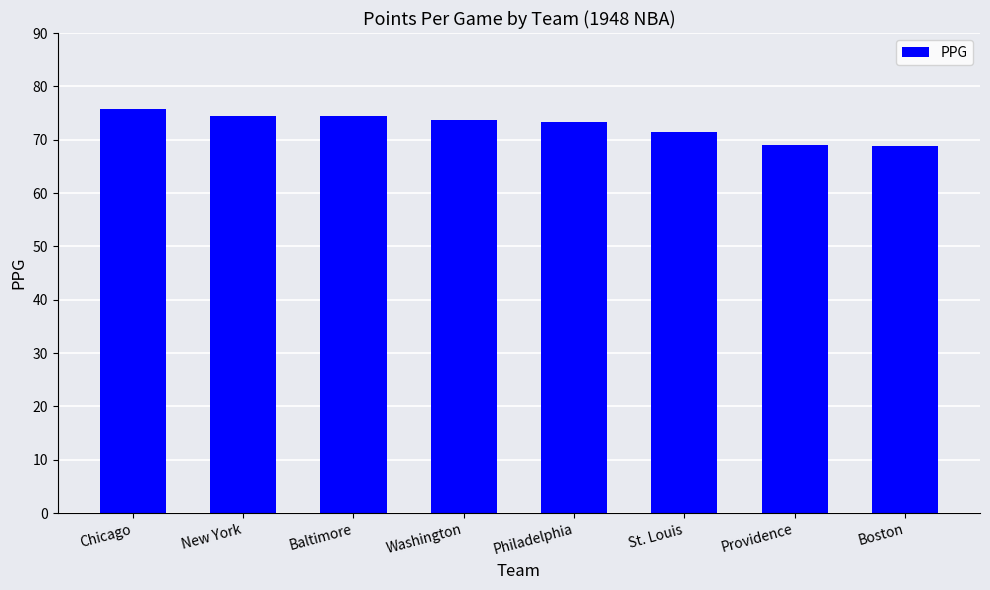

Between St. Louis and Boston, which is larger?

St. Louis